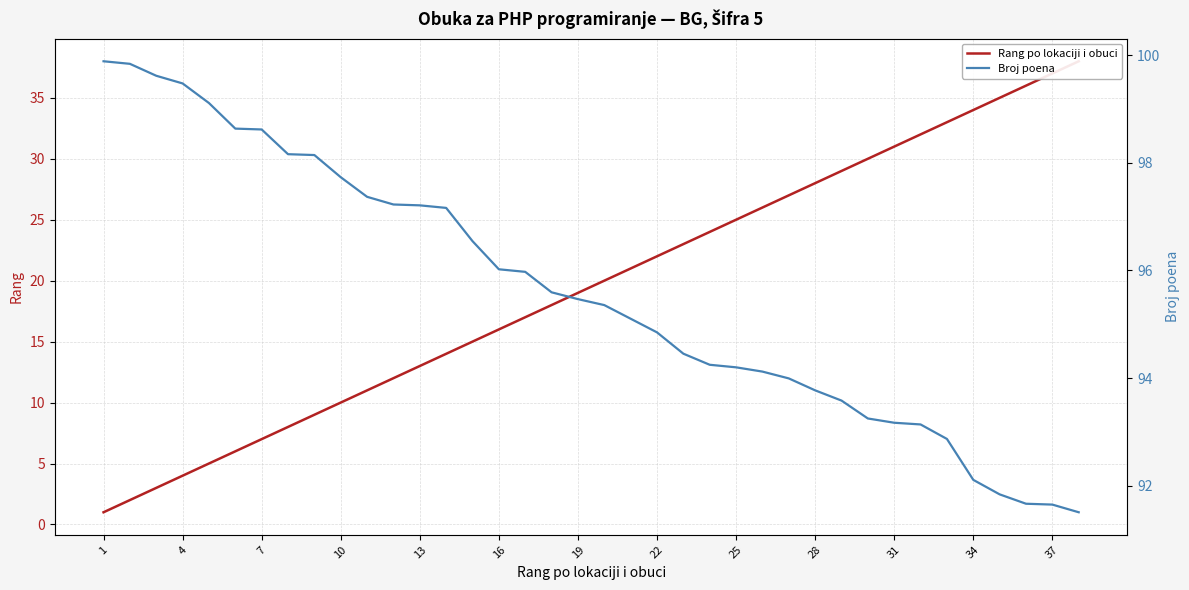

How many data points in Broj poena are less than 95?

17